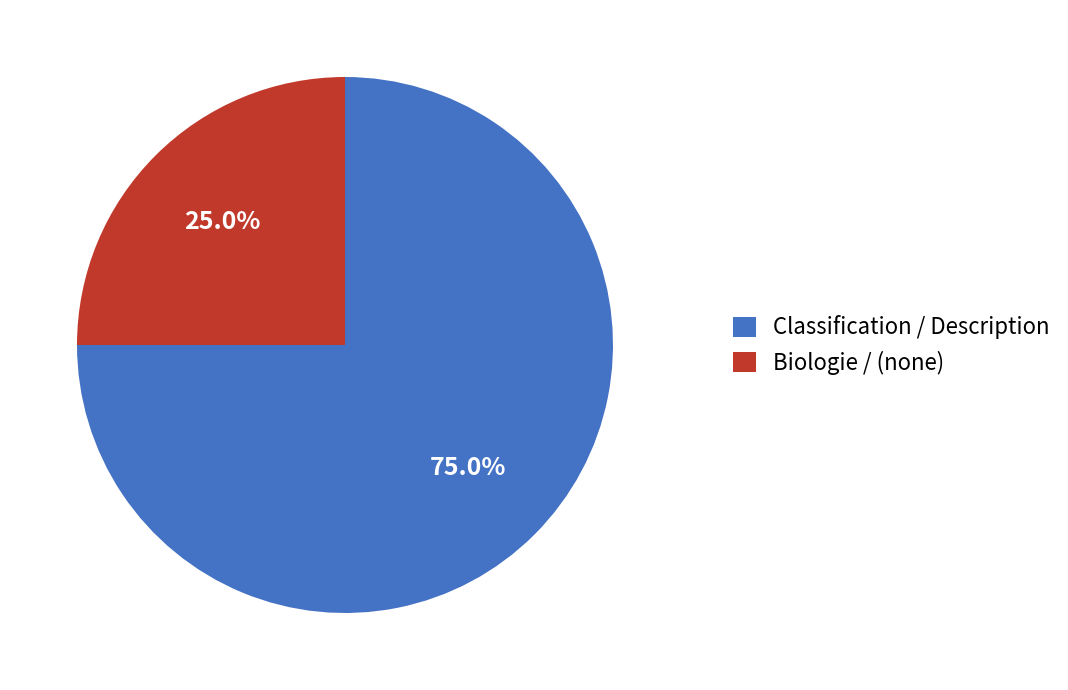

Which has a higher value, Classification / Description or Biologie / (none)?

Classification / Description